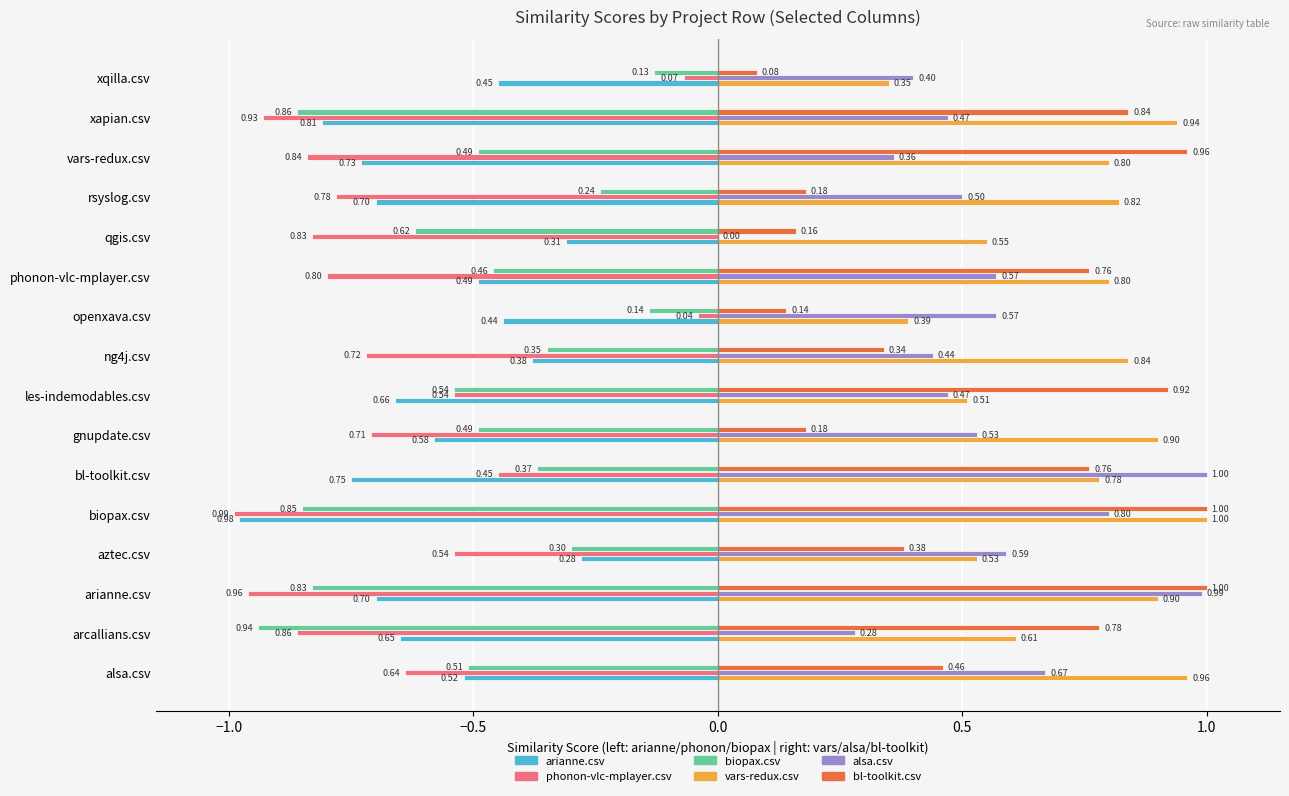

What is the sum of all biopax.csv values?

-8.1